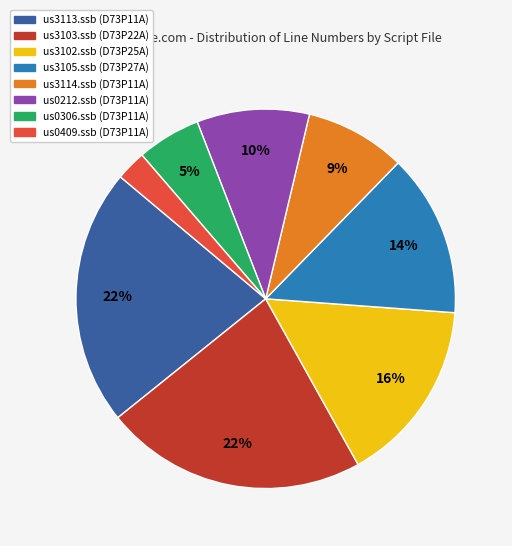

Does any single category account for the majority?

No